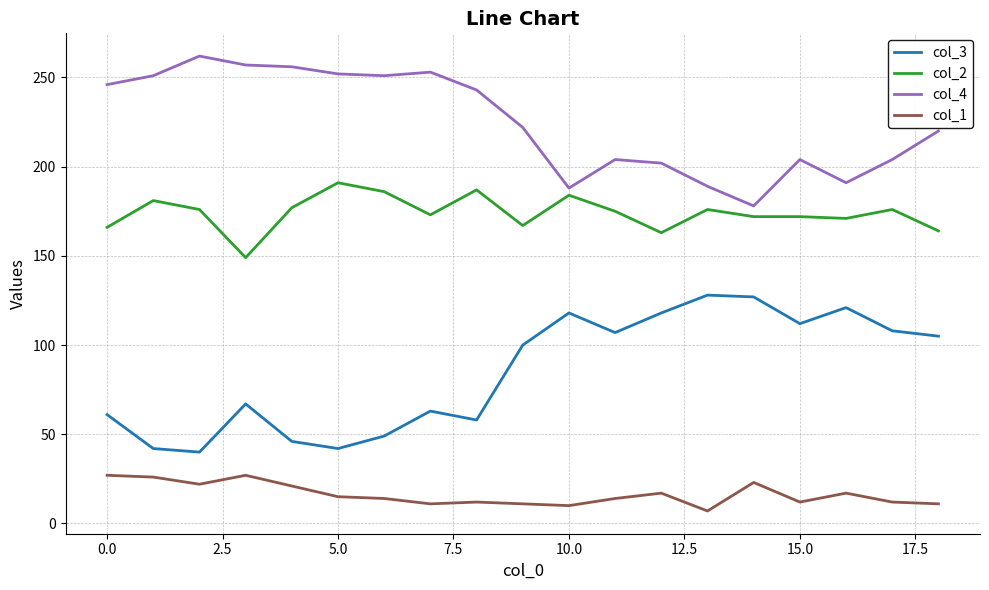

Which series has the largest total across all categories?

col_4